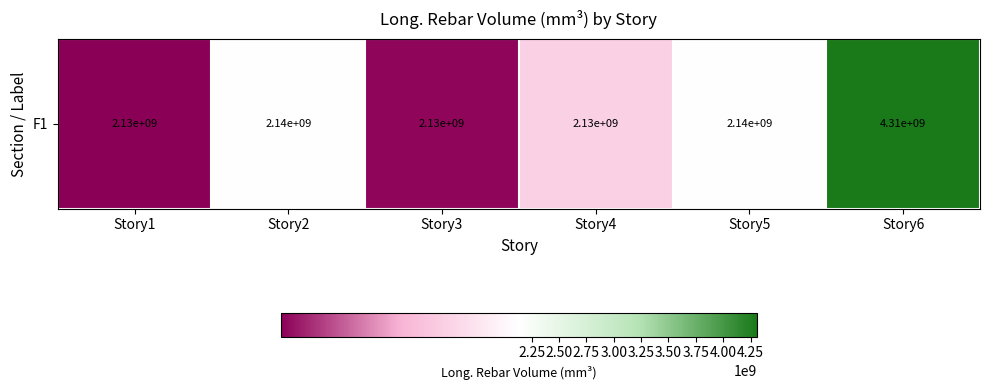

Rank the categories by value from lowest to highest.

Story1, Story3, Story4, Story5, Story2, Story6